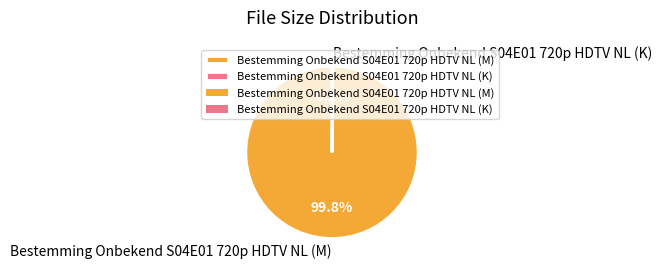

What portion of the pie excludes Bestemming Onbekend S04E01 720p HDTV NL (M)?

0.2%